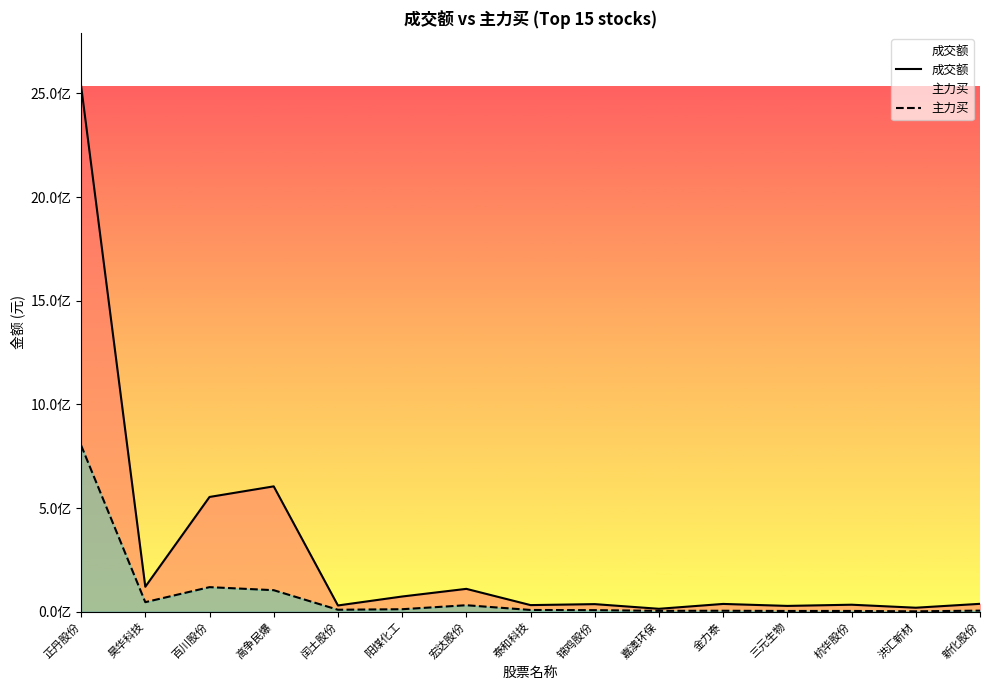

The 成交额 series shows 2536837678 at 正丹股份. True or false?

True